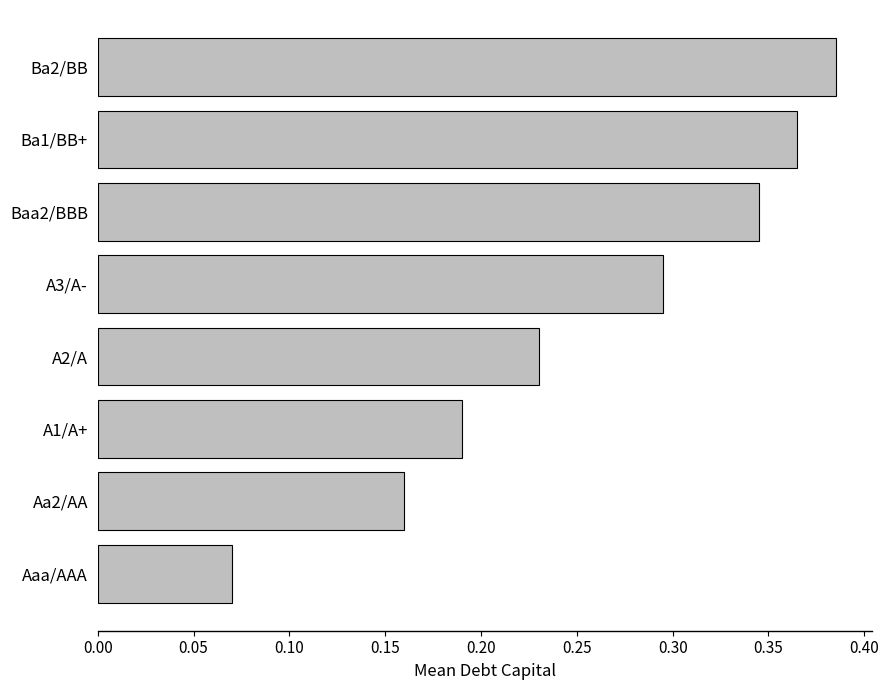

Count the number of data series in this chart.

1